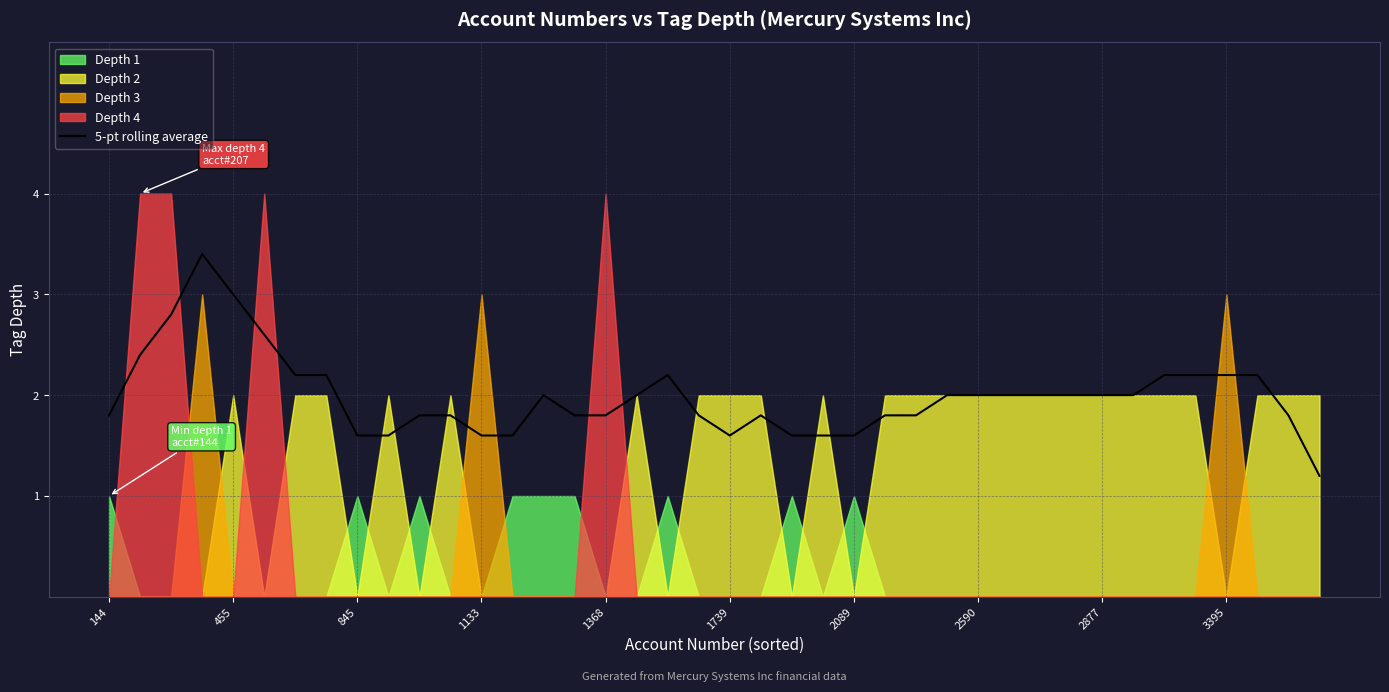

Where is the data nearest to the value 2?

14